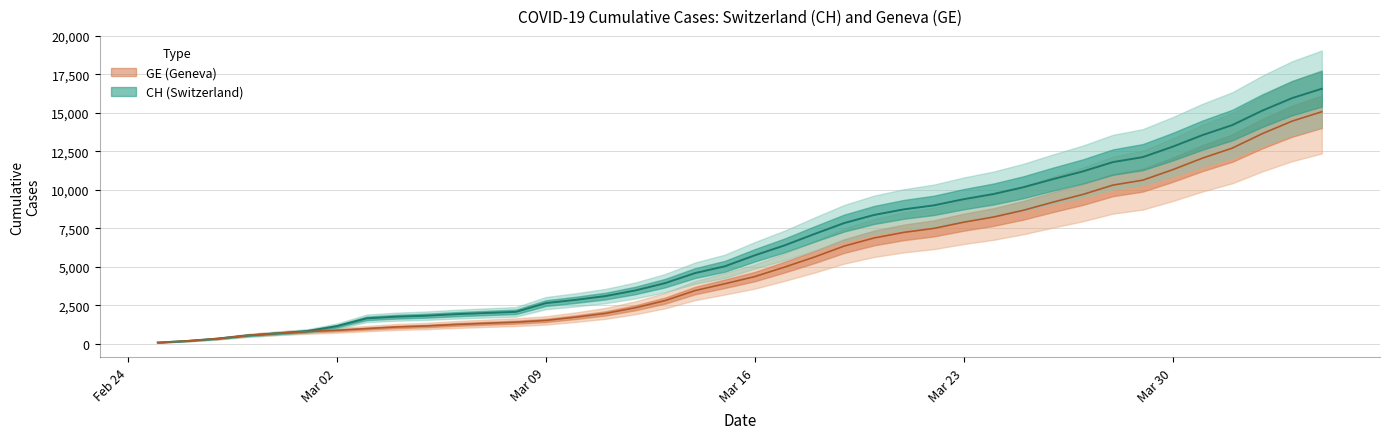

Which series changed the most between 2020-03-20 and 2020-03-31?

CH